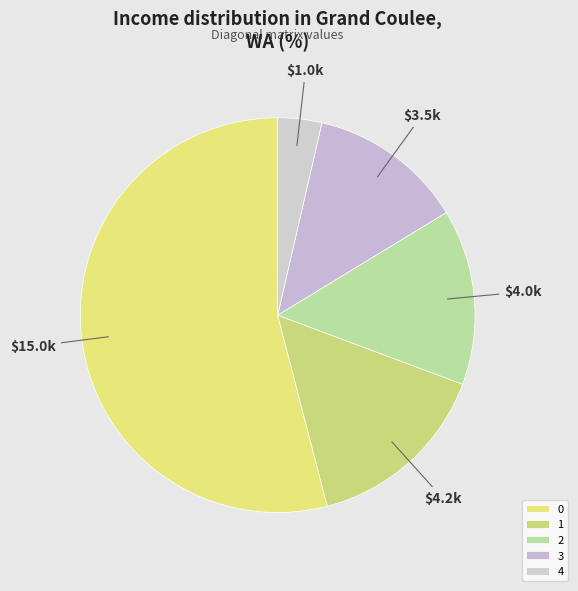

Is the sum of 2 and 4 greater than half?

No